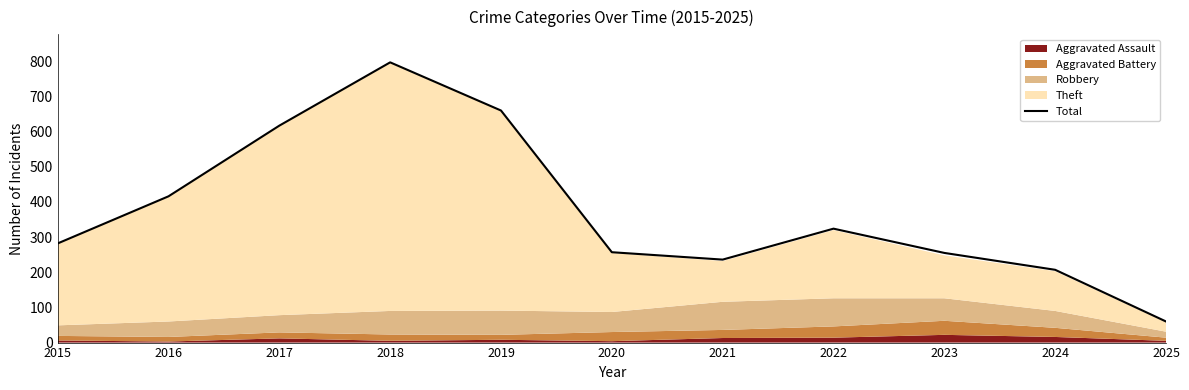

What is the value of the 7th point from the left?

236